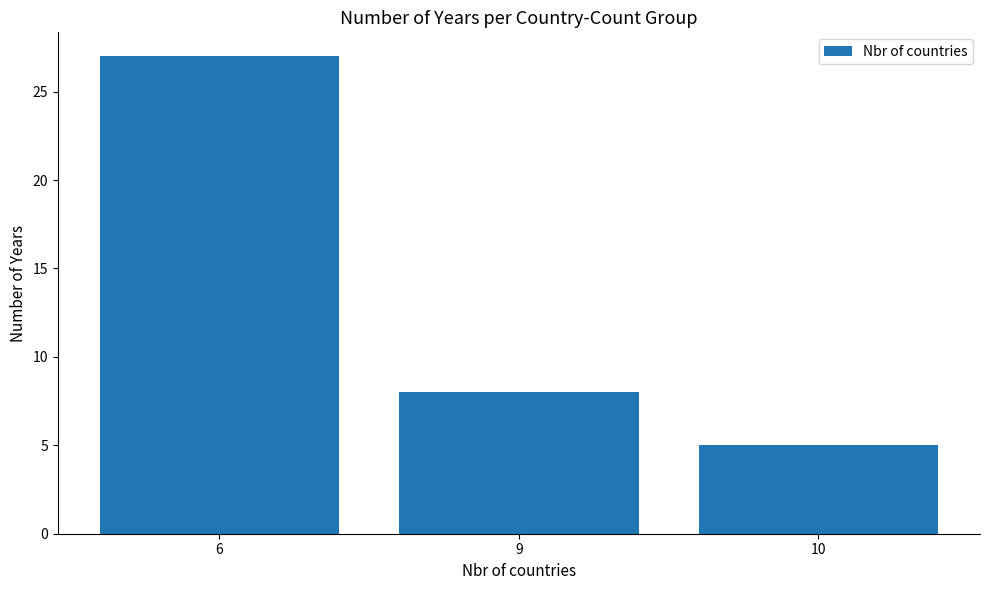

Between 10 and 6, which is larger?

6